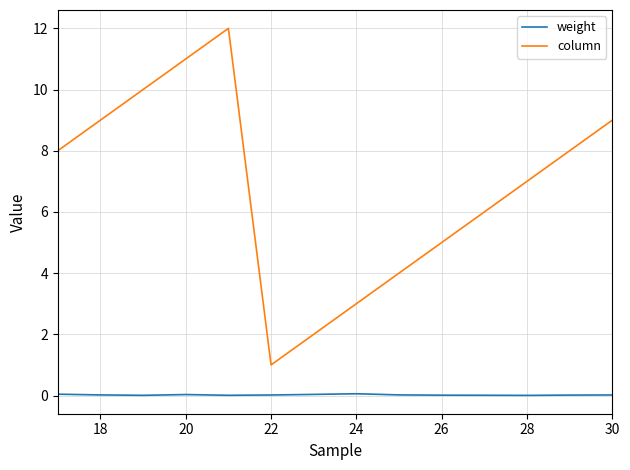

True or false: column and weight intersect in this chart.

False